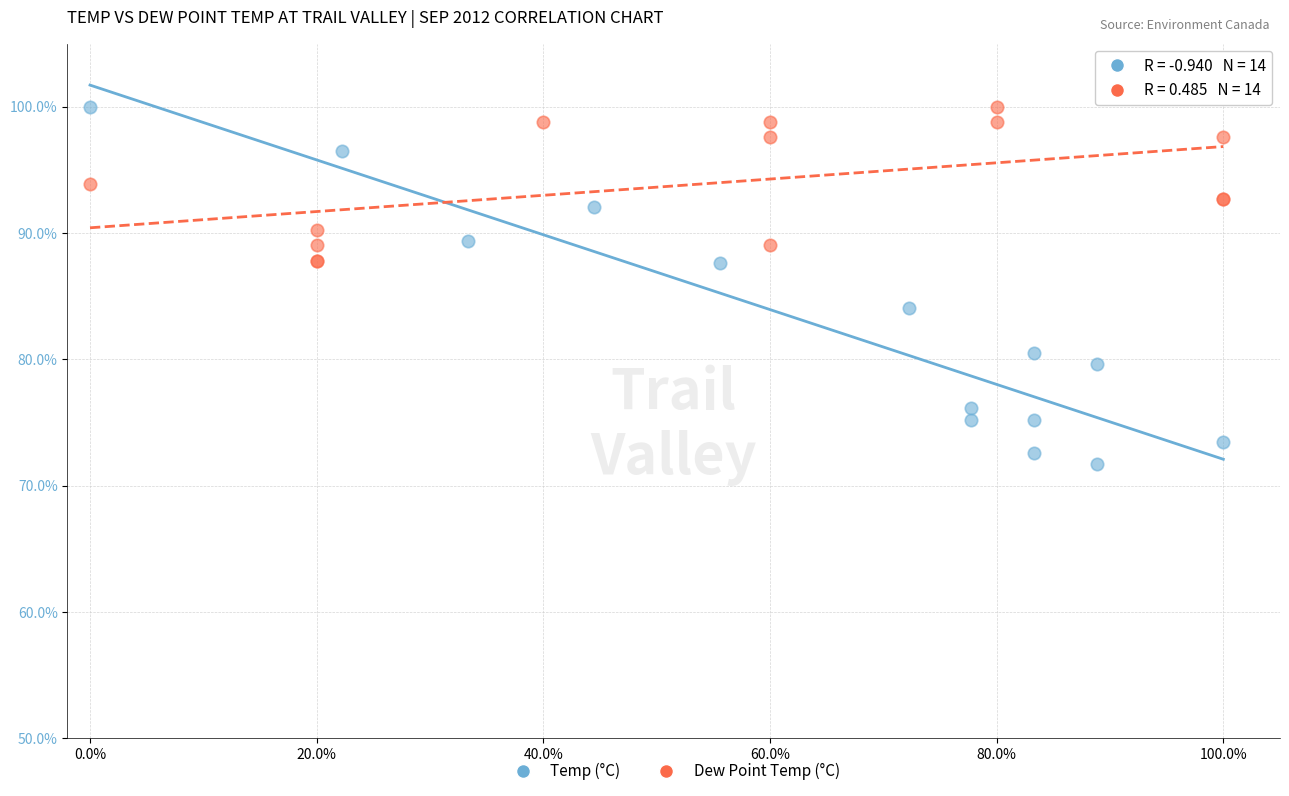

Which series contains the lowest Y value?

Temp (°C)